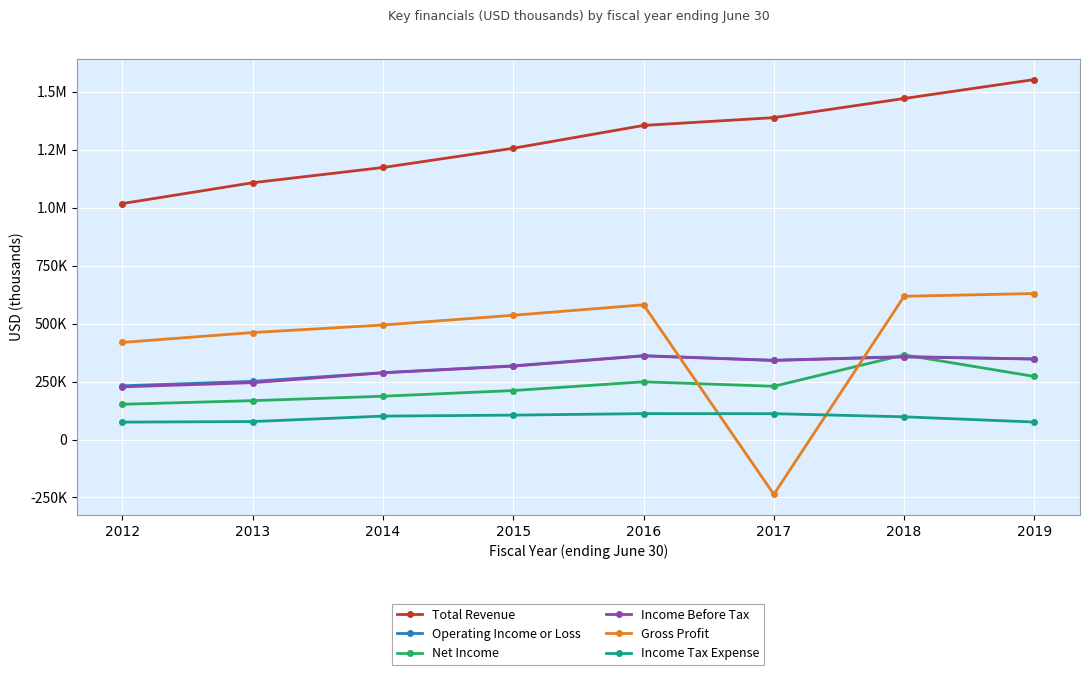

Where is the first local maximum for Net Income?

2016